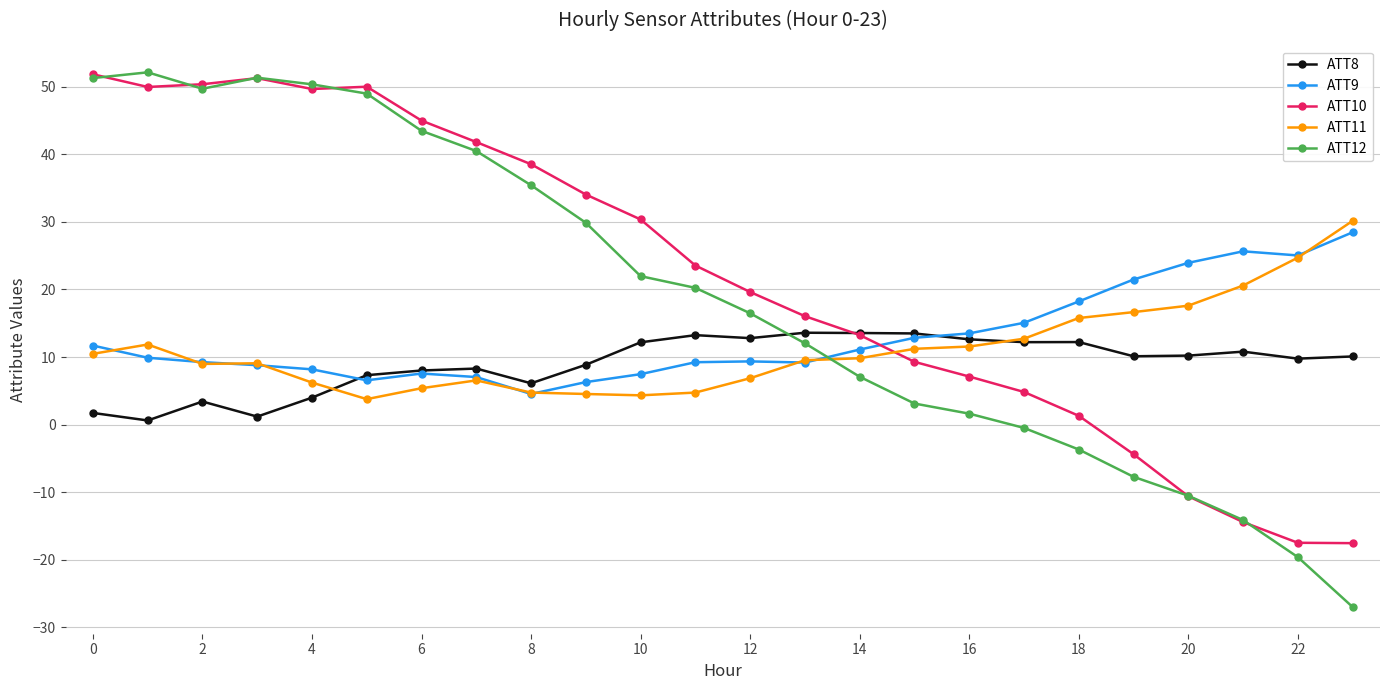

How many series are shown in this chart?

5